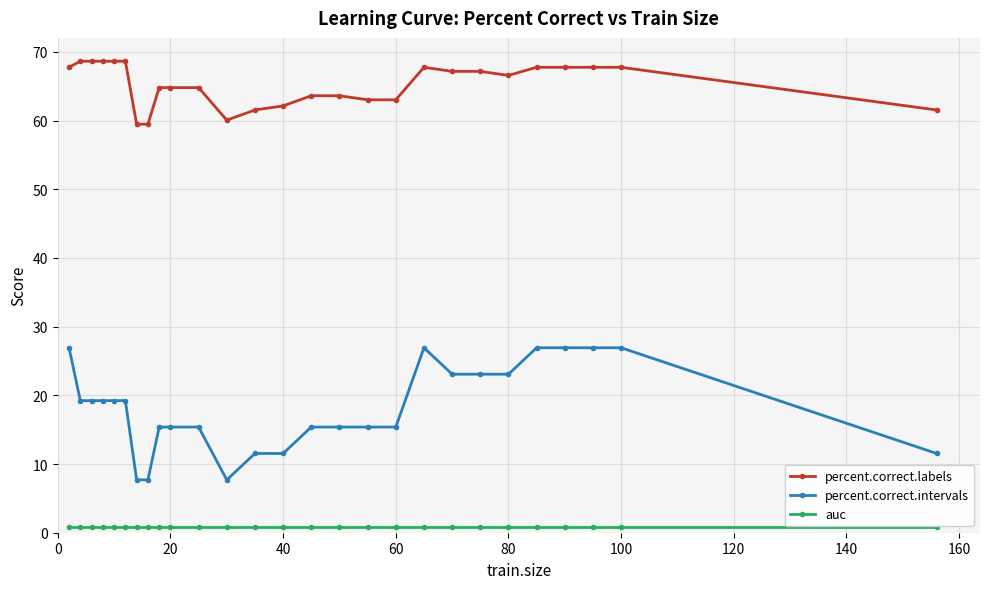

What is the sum of all percent.correct.intervals values?

492.3